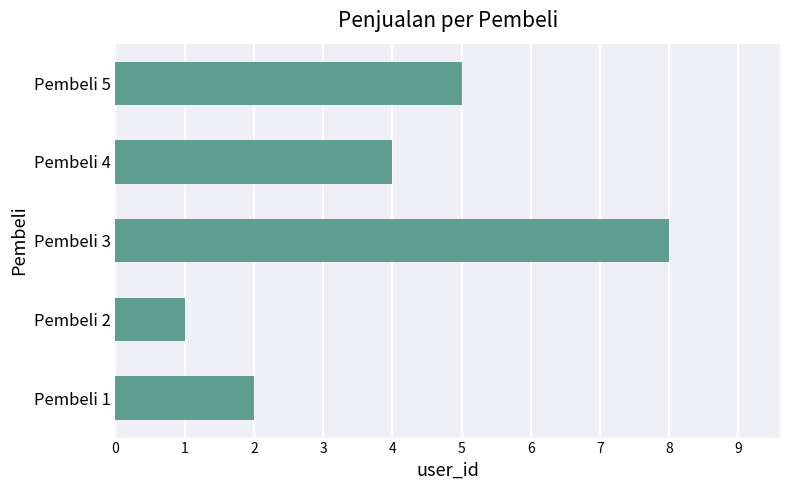

What is the greatest value displayed?

8